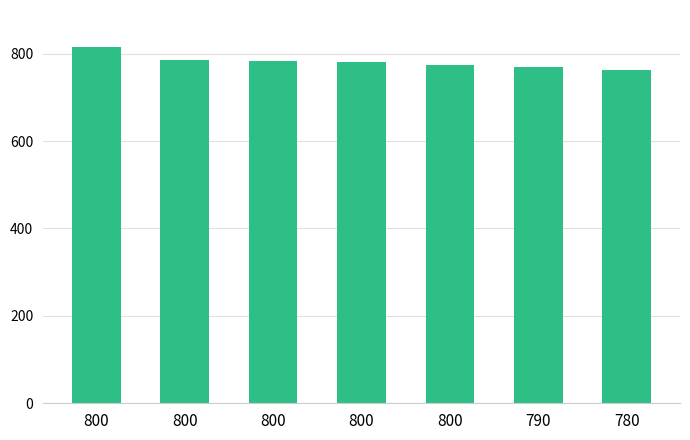

How many bars are there in total?

7